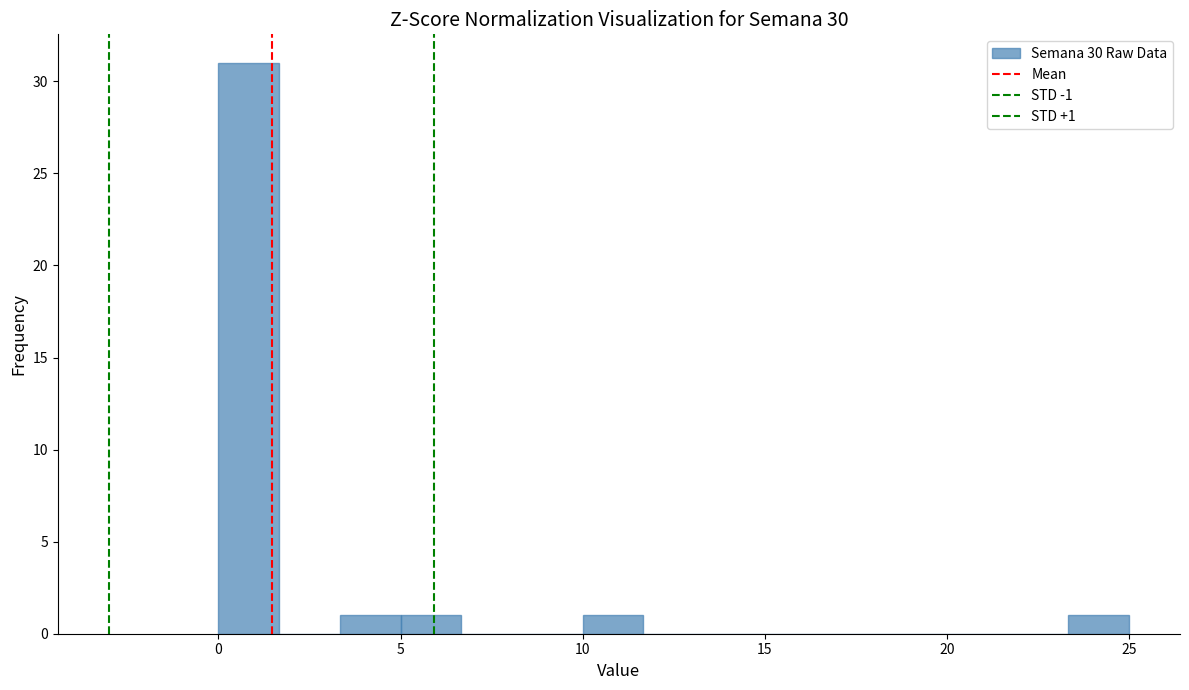

Around what value on the x-axis is the tallest bar? Give the approximate position of its centre, as read against the axis.

1.0